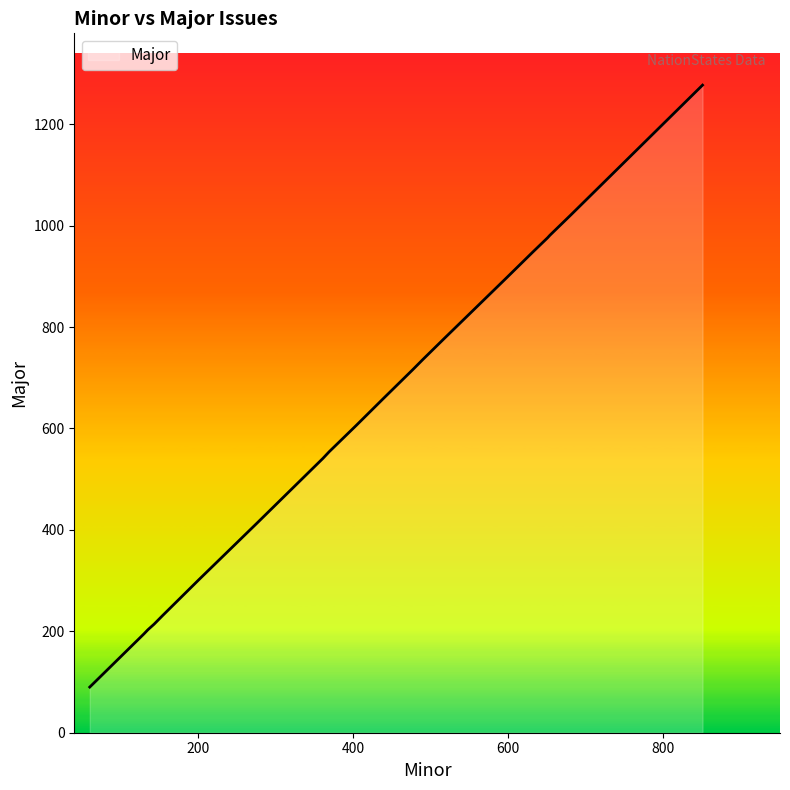

What is the greatest value displayed?

1277